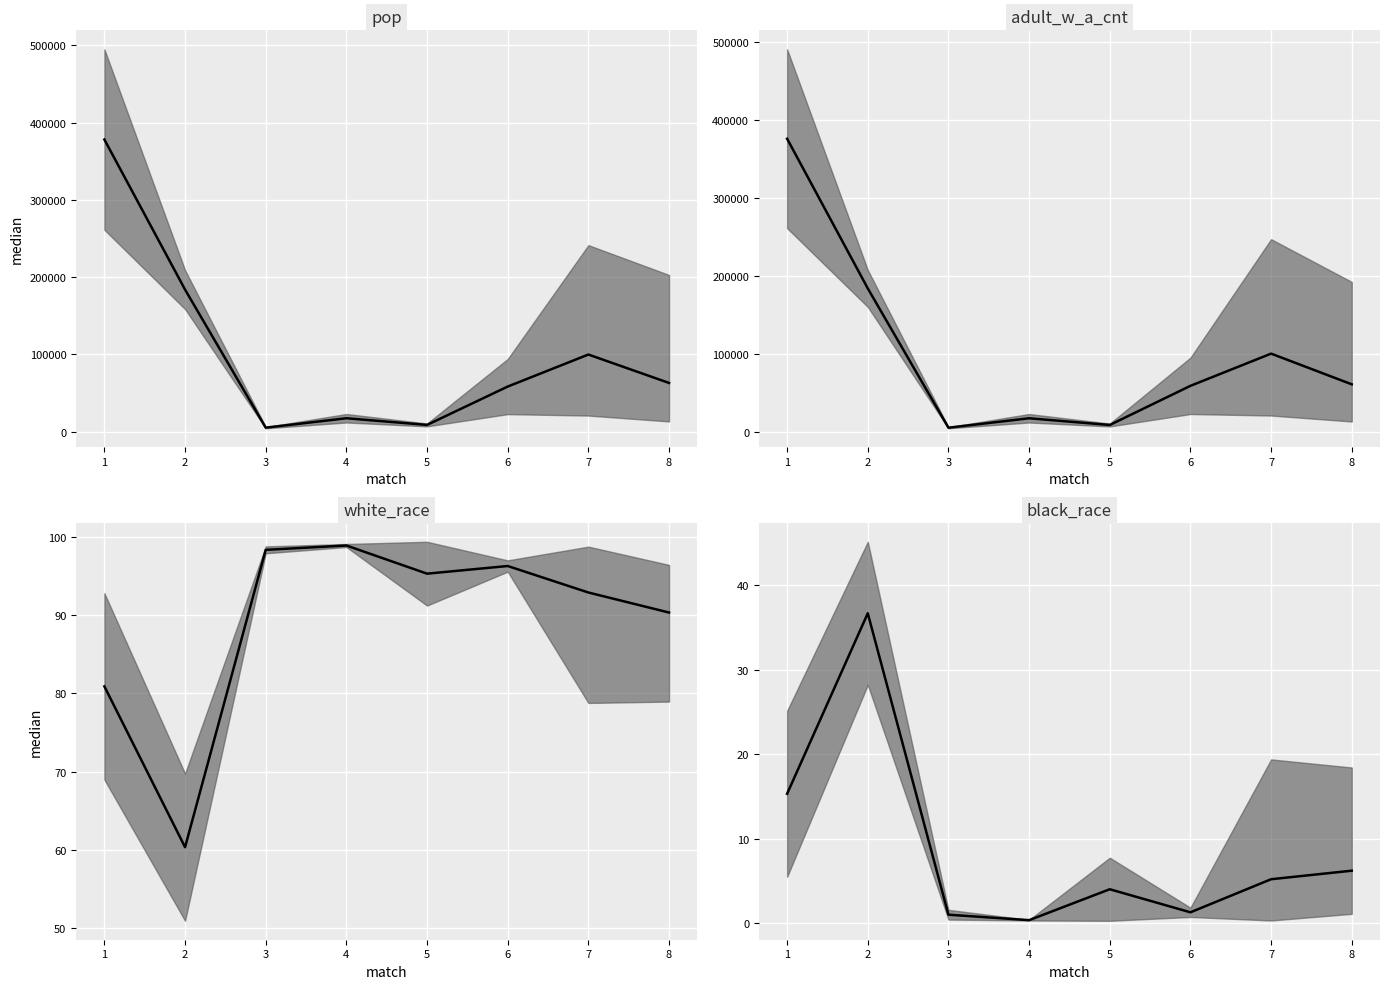

What is the value of the pop median point at the 8th from the left?

62877.6